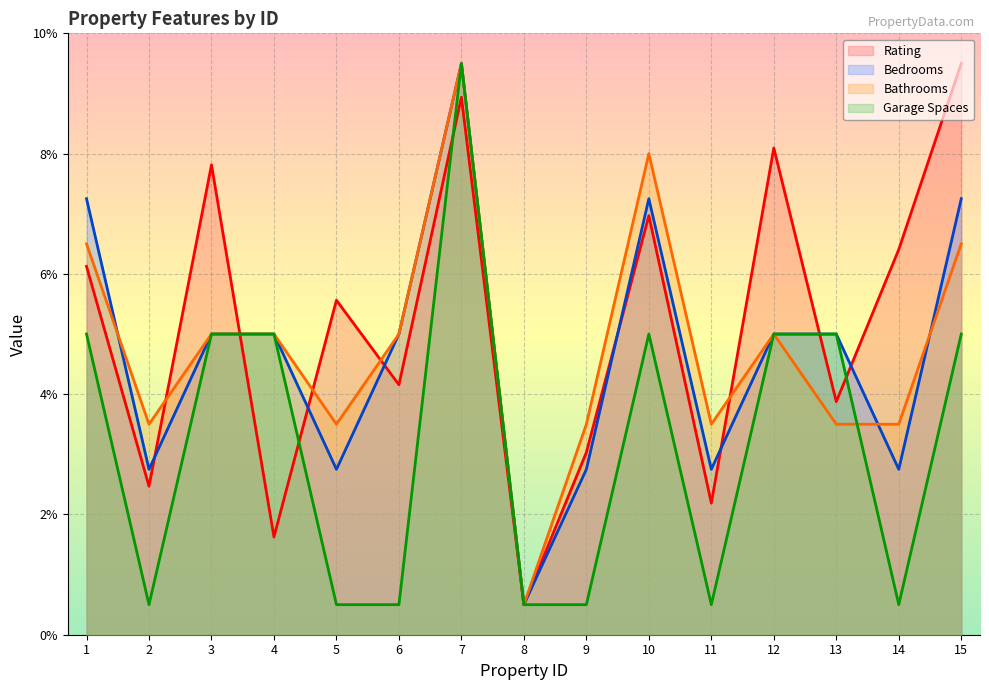

Reading left to right, transcribe all the data shown in this chart.

Rating: 6.1	2.5	7.8	1.6	5.6	4.2	8.9	0.5	3.0	7.0	2.2	8.1	3.9	6.4	9.5
Bedrooms: 7.2	2.8	5.0	5.0	2.8	5.0	9.5	0.5	2.8	7.2	2.8	5.0	5.0	2.8	7.2
Bathrooms: 6.5	3.5	5.0	5.0	3.5	5.0	9.5	0.5	3.5	8.0	3.5	5.0	3.5	3.5	6.5
Garage Spaces: 5.0	0.5	5.0	5.0	0.5	0.5	9.5	0.5	0.5	5.0	0.5	5.0	5.0	0.5	5.0